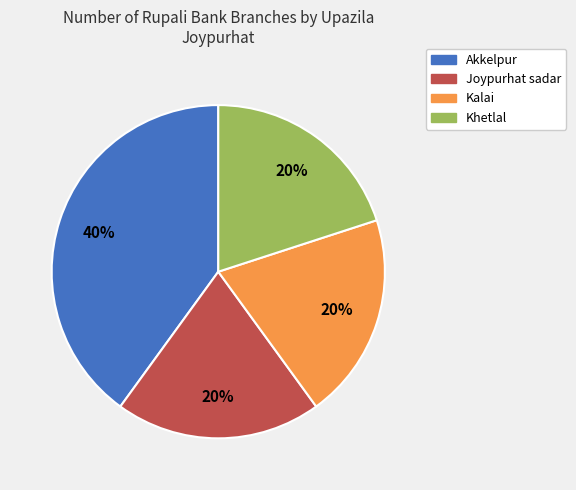

Is there any slice that represents more than half of the pie?

No